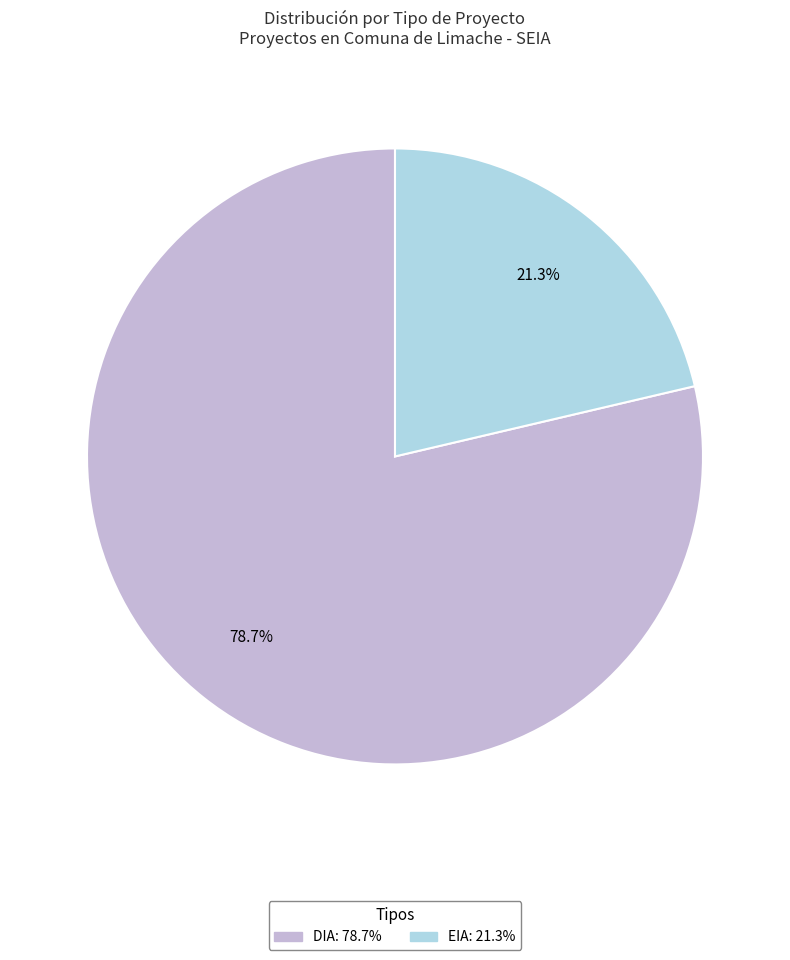

Count the number of slices in the pie.

2